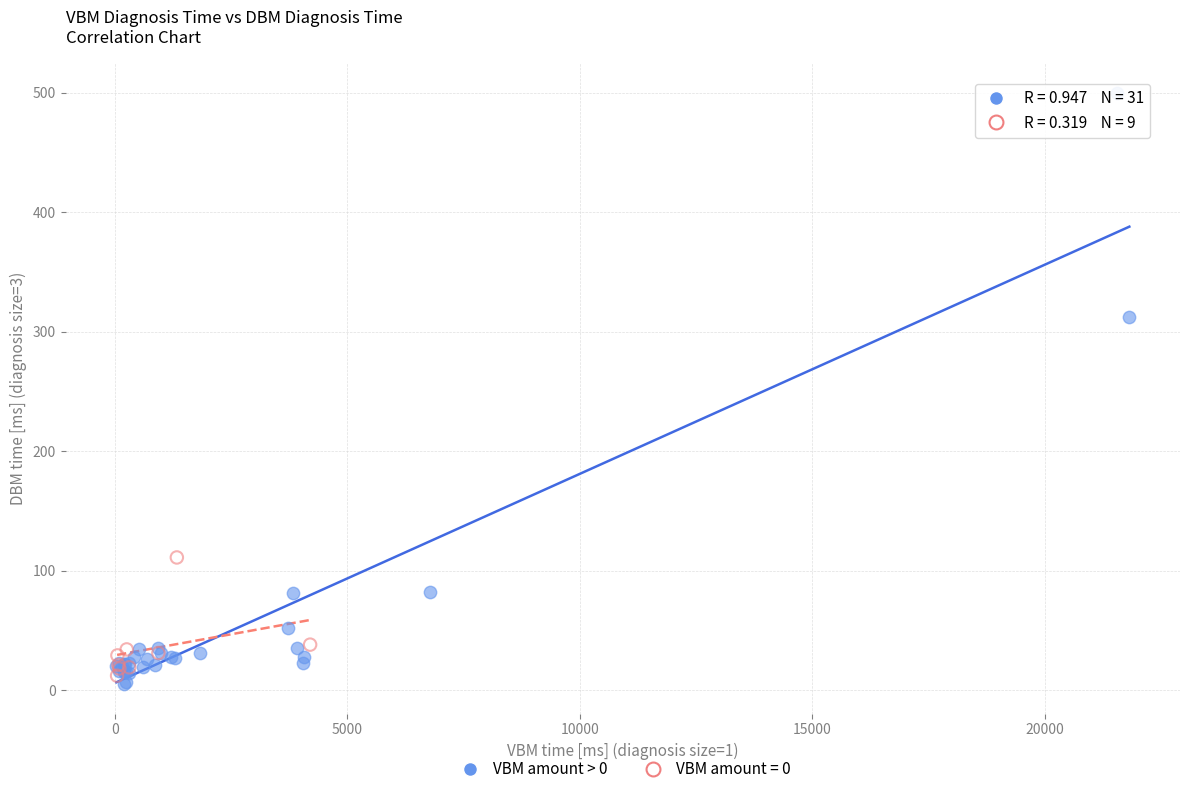

Which series has the widest spread of Y values?

VBM amount > 0